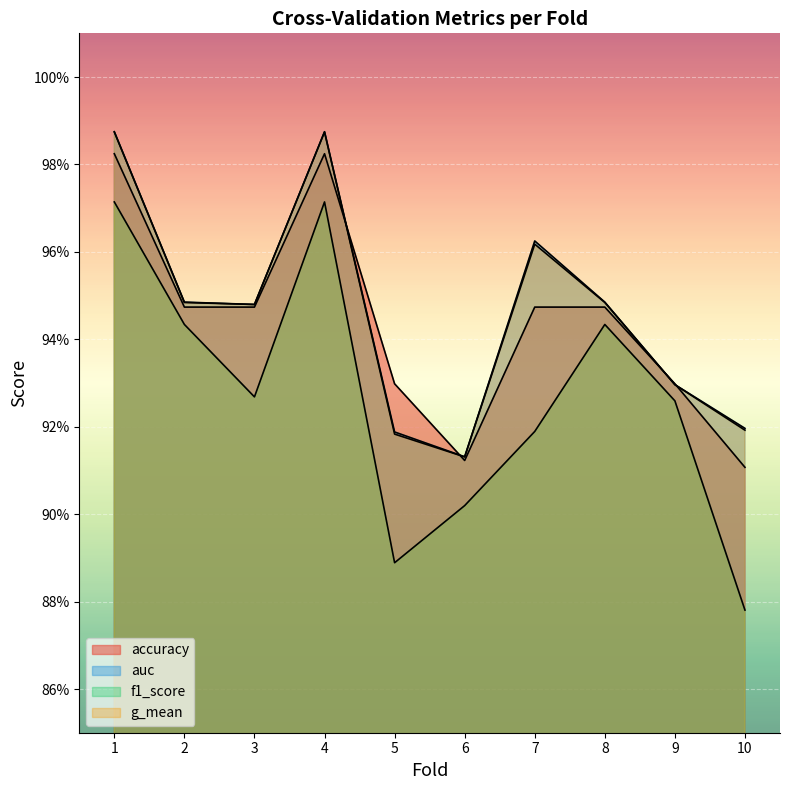

What value does the accuracy series have at 7?

0.9